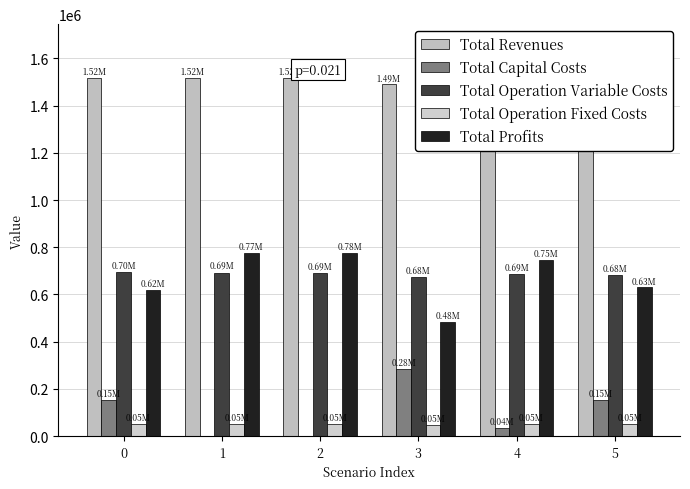

Is the value of Total Profits at 5 greater than the value of Total Operation Variable Costs at 1?

No